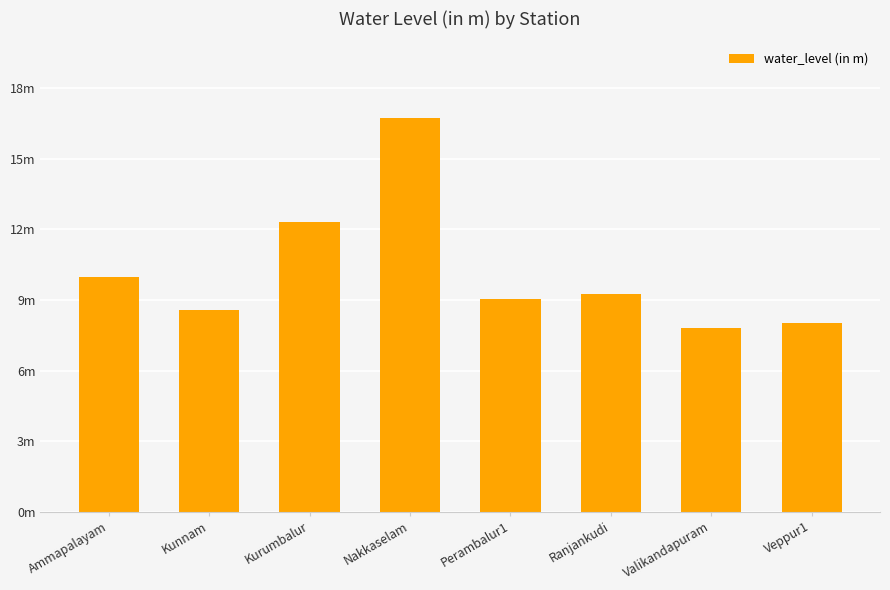

What is the sum of all values?

81.8